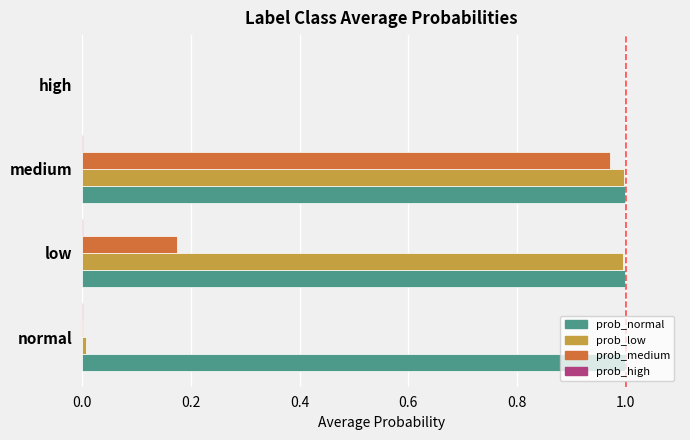

Which series changed the most between low and high?

prob_normal